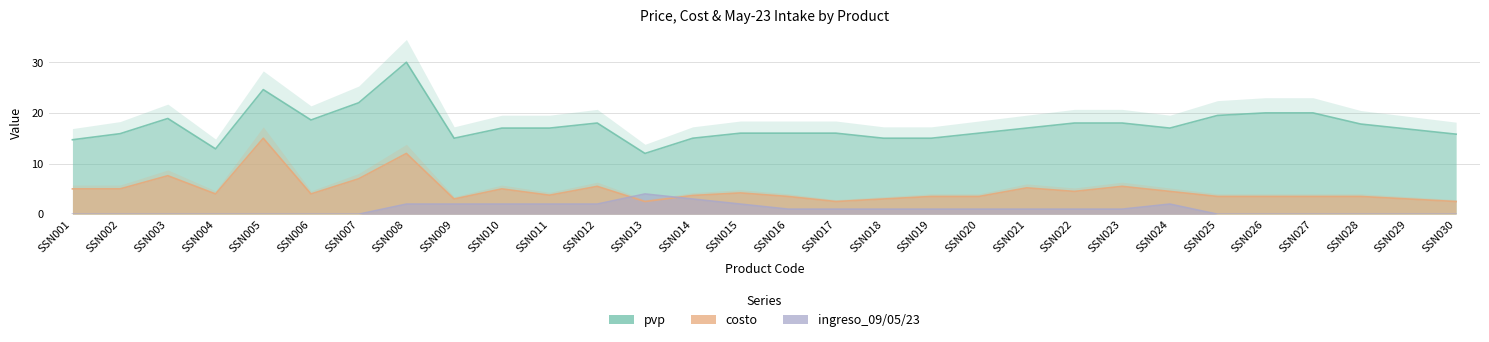

What is the value of the ingreso_09/05/23 point at the 12th from the left?

2.0